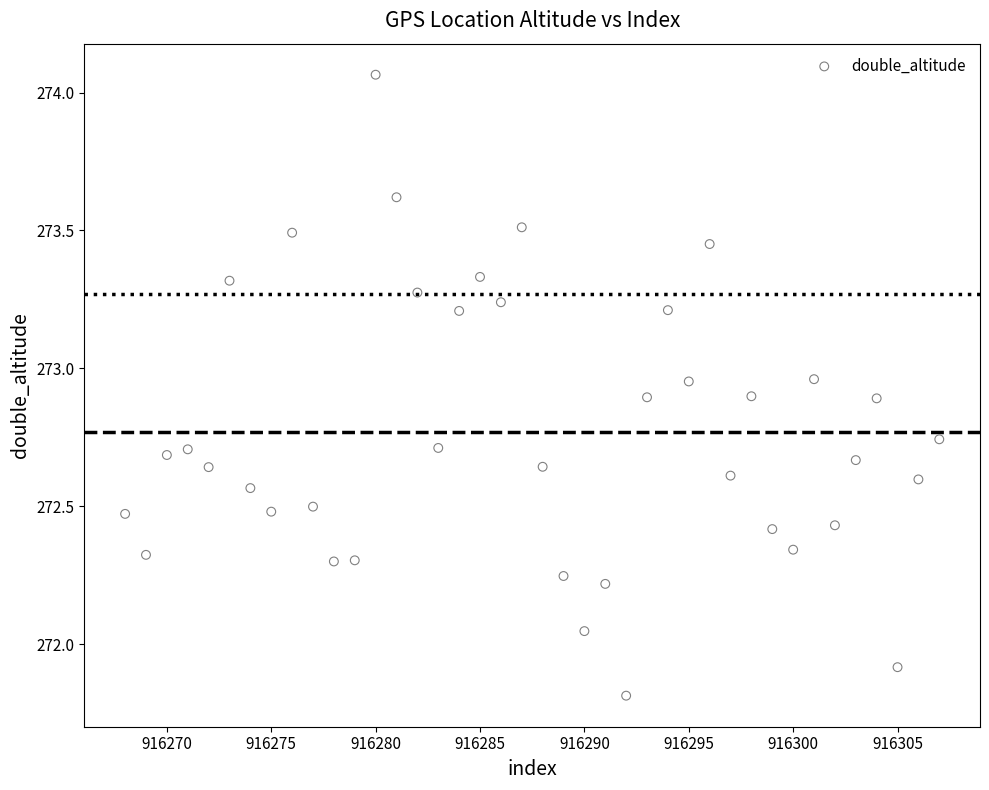

What is the range of Y values (max minus min)?

2.3